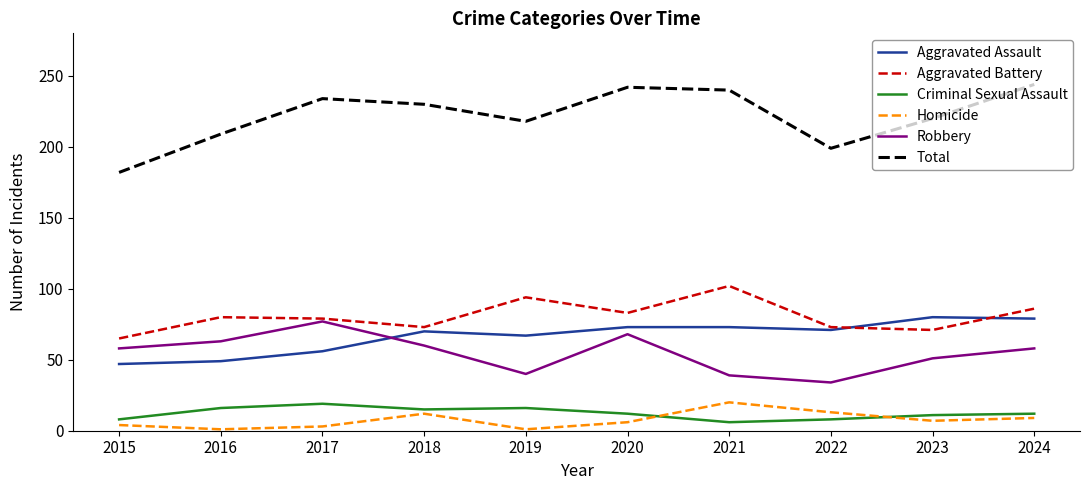

What is the sum of the Homicide values at 2021 and 2016?

21